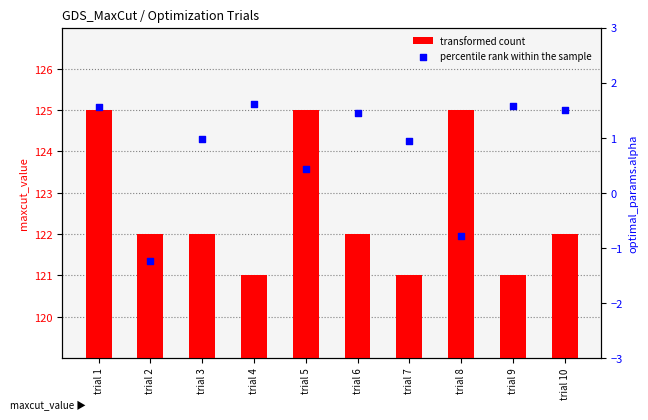

What is the total value across all series at trial 7?

121.9